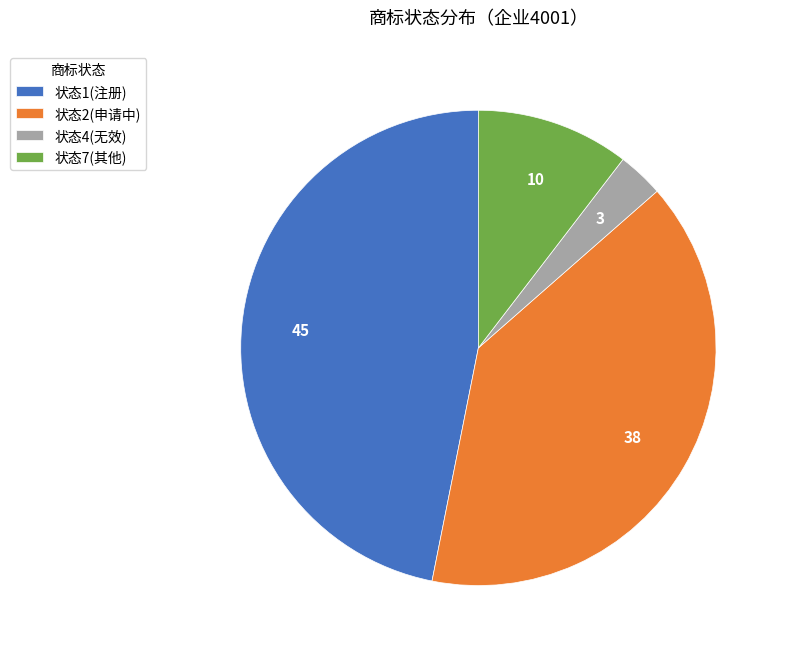

Rank the categories by value from lowest to highest.

状态4(无效), 状态7(其他), 状态2(申请中), 状态1(注册)